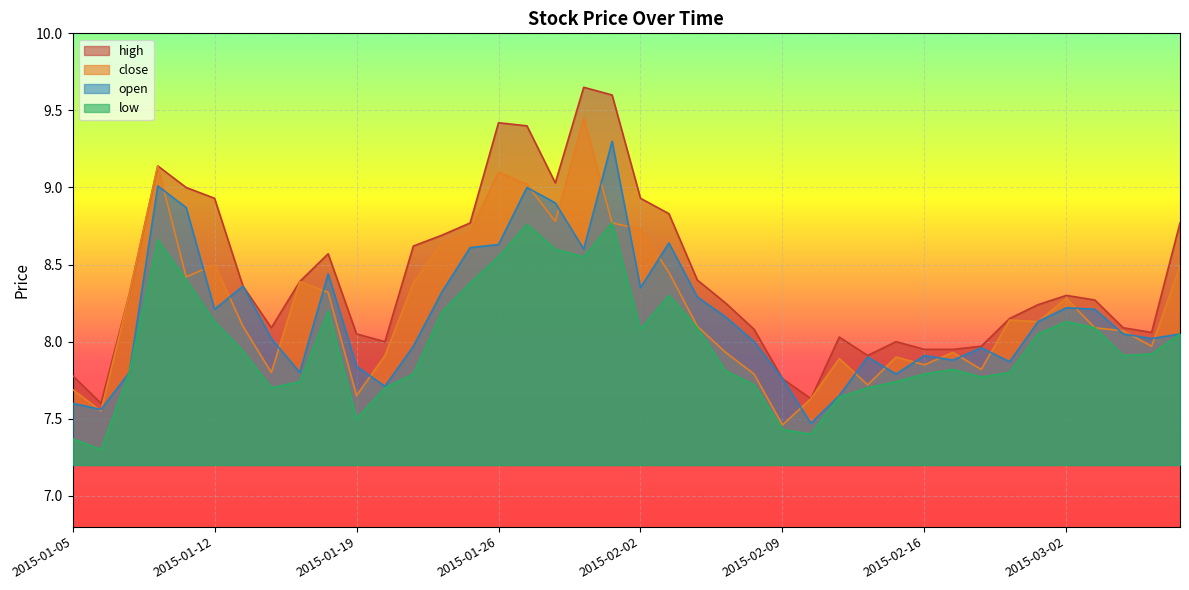

List the series in order of their peak value, highest first.

high, close, open, low